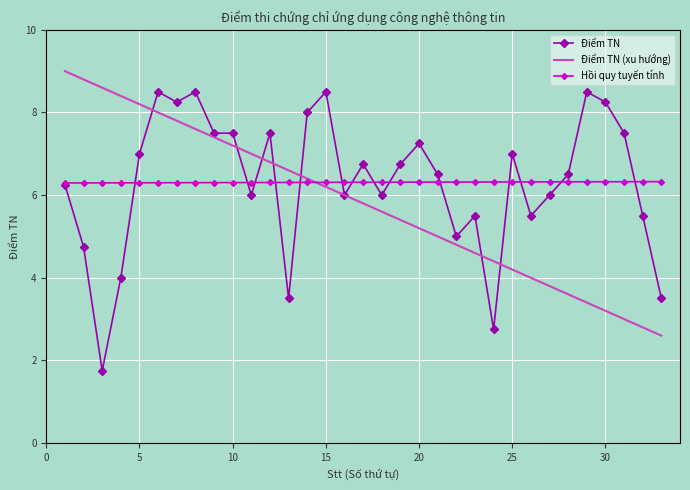

What is the lowest value of the Hồi quy tuyến tính series?

6.3